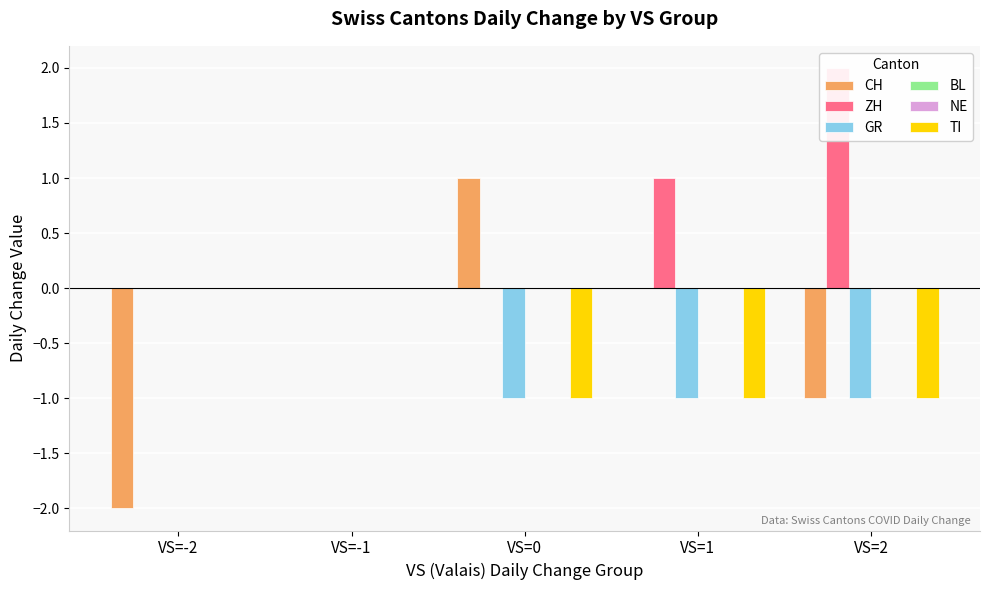

How many groups of bars are there?

5